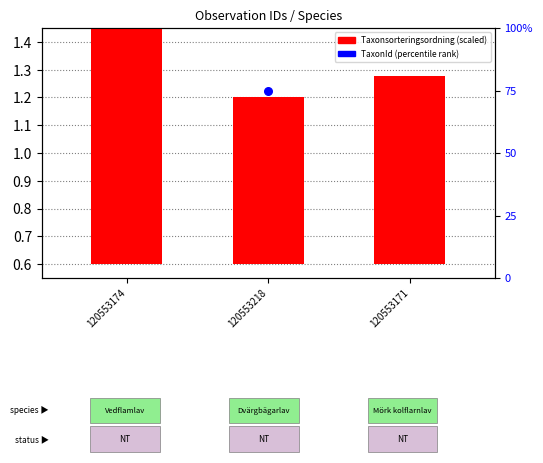

At which category is the sum across all series the highest?

120553174